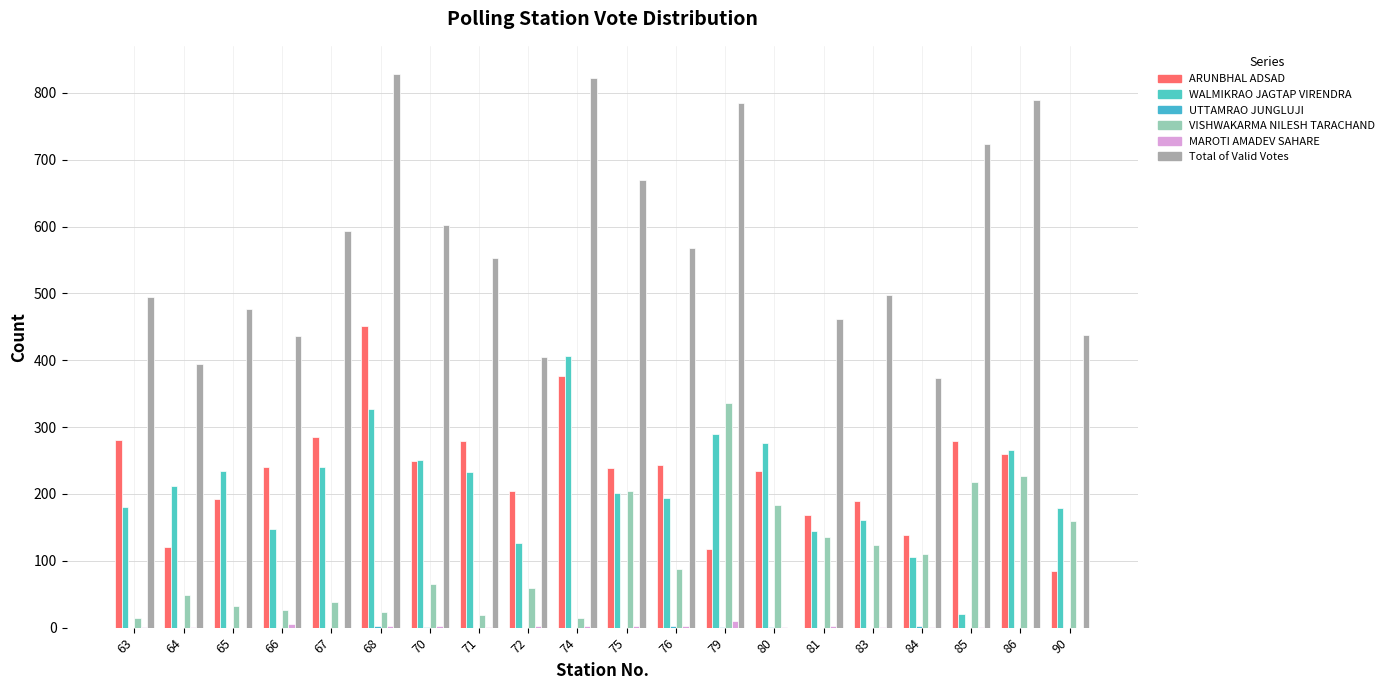

Reading left to right, extract all data points from this chart.

ARUNBHAL ADSAD: 280	121	192	240	285	452	249	279	204	376	239	243	118	234	169	190	139	279	260	84
WALMIKRAO JAGTAP VIRENDRA: 180	212	234	147	241	327	251	233	127	406	202	194	289	276	144	161	106	20	266	179
UTTAMRAO JUNGLUJI: 0	0	0	0	0	2	1	0	0	0	0	2	1	1	0	0	3	0	0	0
VISHWAKARMA NILESH TARACHAND: 14	49	33	26	39	24	66	19	60	15	205	87	336	184	136	124	110	218	227	160
MAROTI AMADEV SAHARE: 1	1	0	5	0	2	3	1	2	3	3	3	10	1	2	1	1	1	0	0
Total of Valid Votes: 494	394	476	436	594	829	602	553	405	822	670	568	785	0	462	497	374	723	790	438